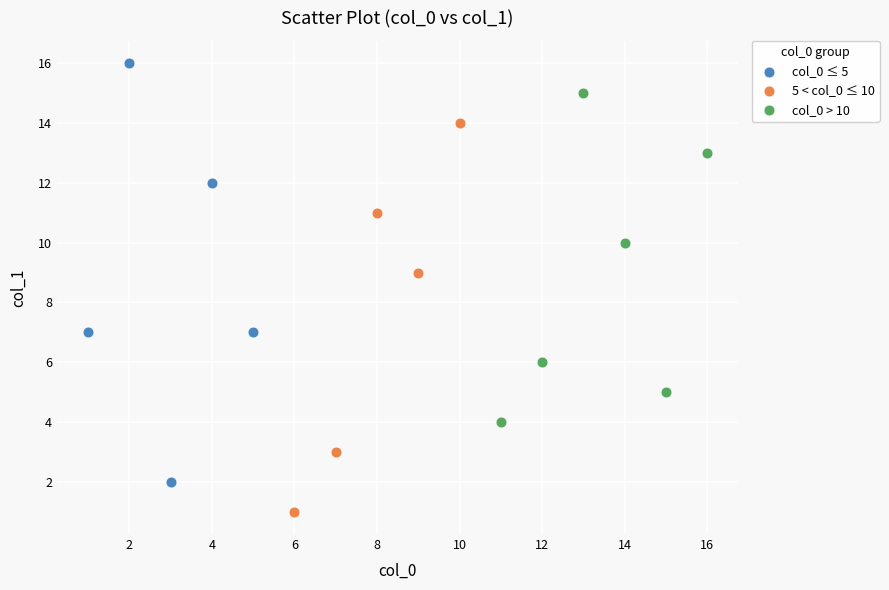

What are all the series names shown in the legend?

col_0 ≤ 5, 5 < col_0 ≤ 10, col_0 > 10